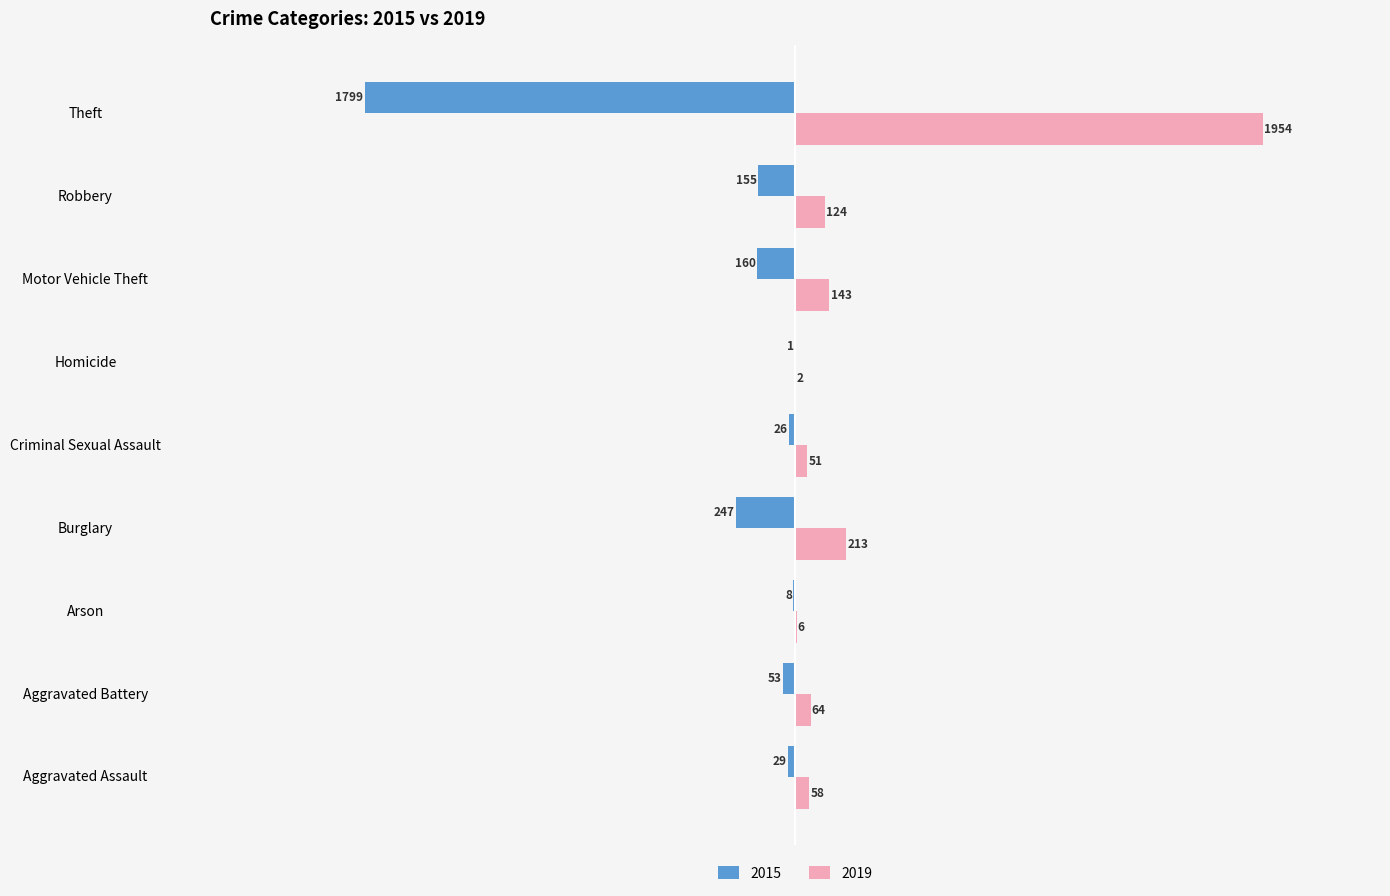

Rank the series at Aggravated Assault from lowest to highest value.

2015, 2019